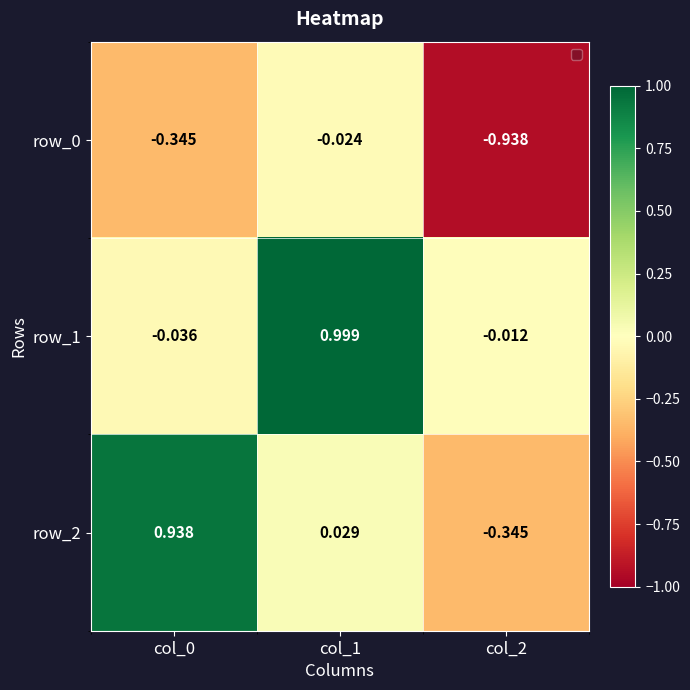

Where is row_1 nearest to the value 0?

col_2